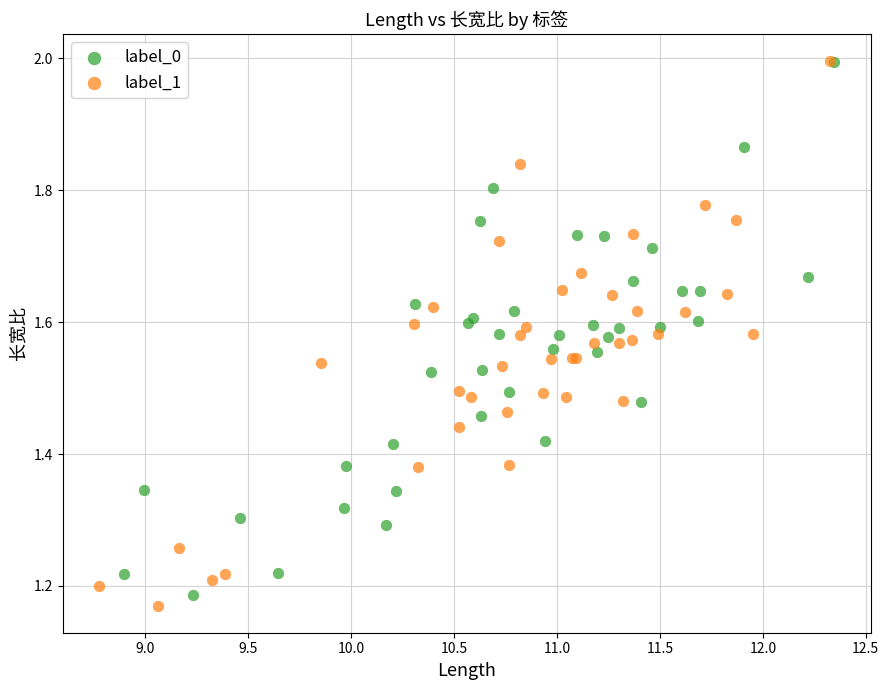

Which series reaches the minimum Y coordinate?

label_1